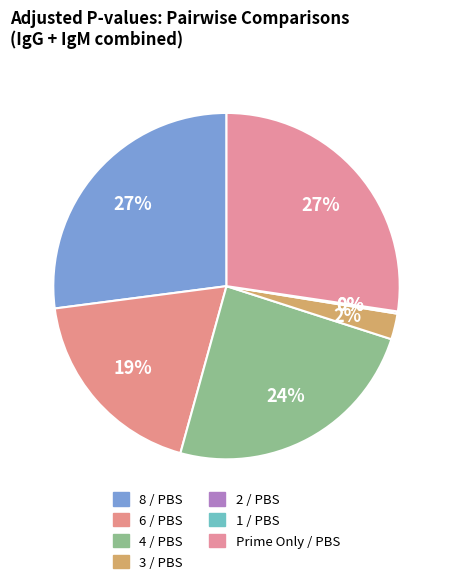

Does 2 / PBS account for over 50% of the chart?

No